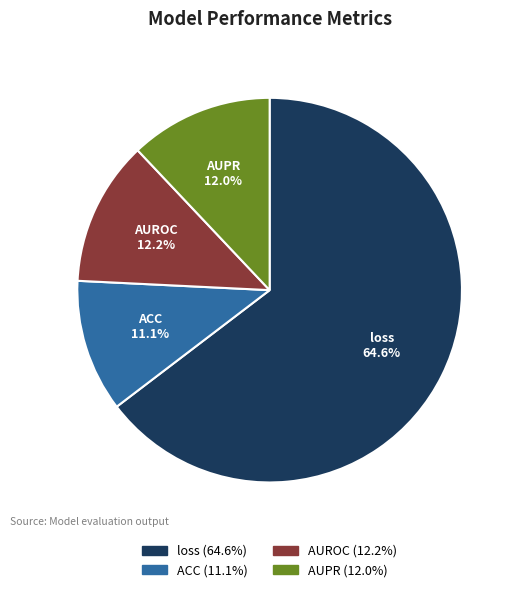

Which category has the smallest portion of the pie?

ACC